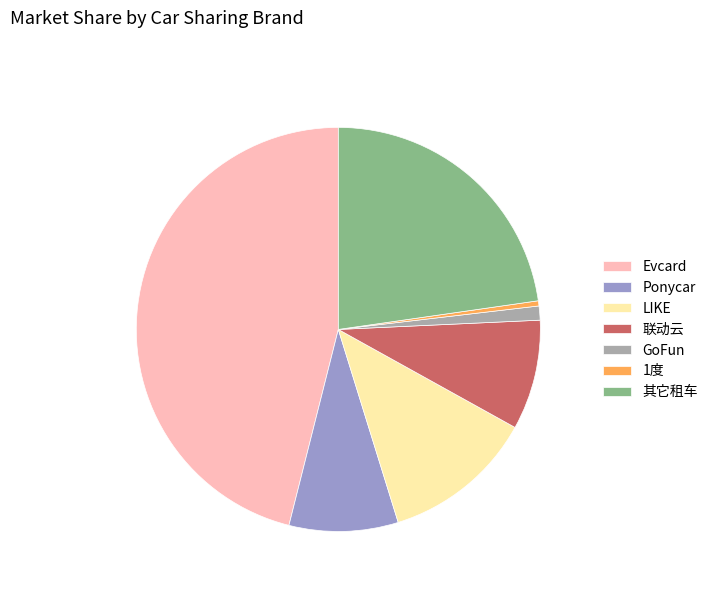

How many segments does this pie chart have?

7